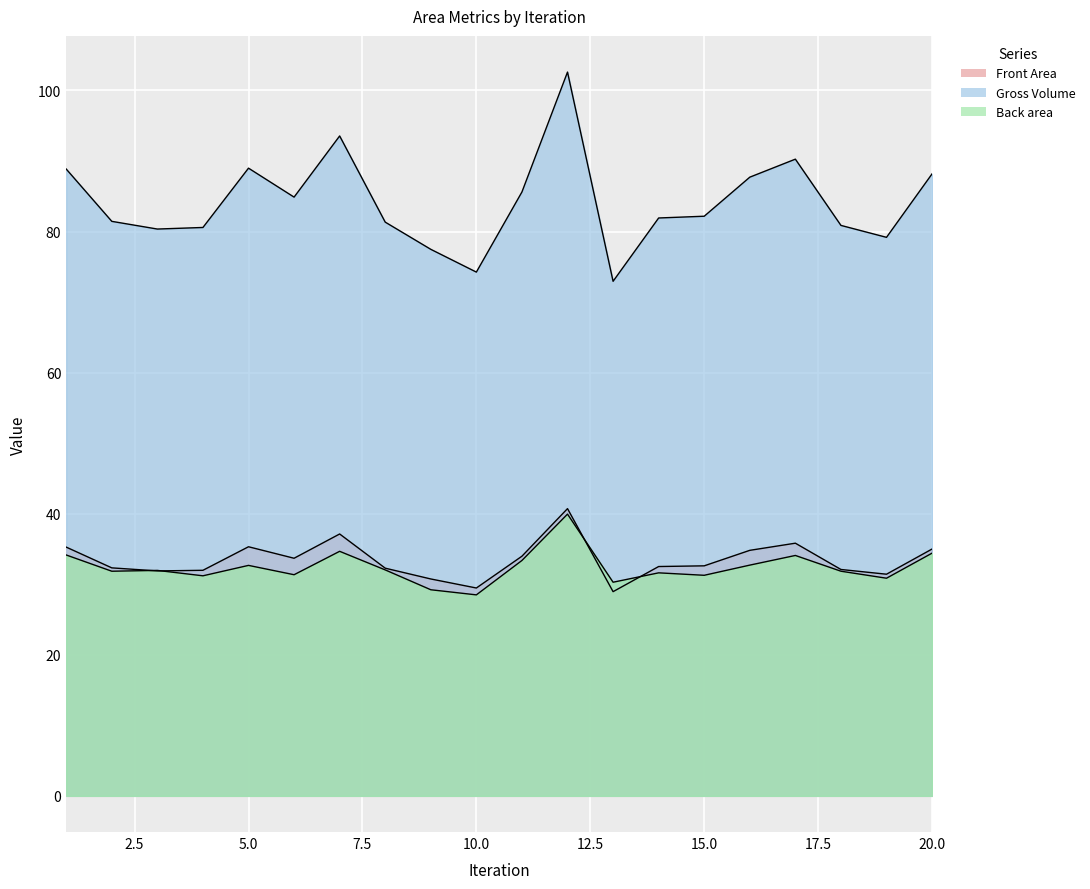

At which label does Gross Volume first exceed 82?

1